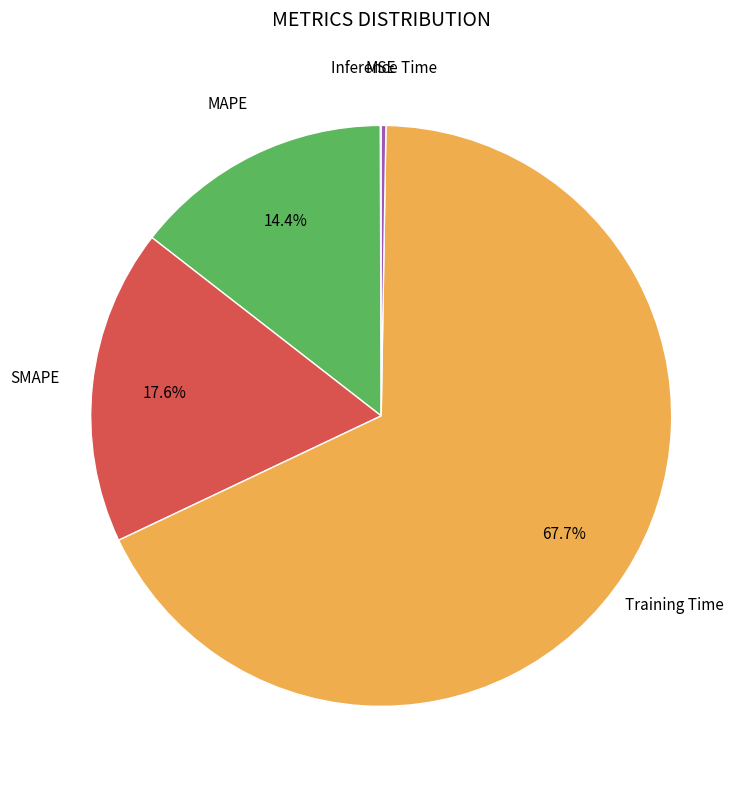

Is there any slice that represents more than half of the pie?

Yes